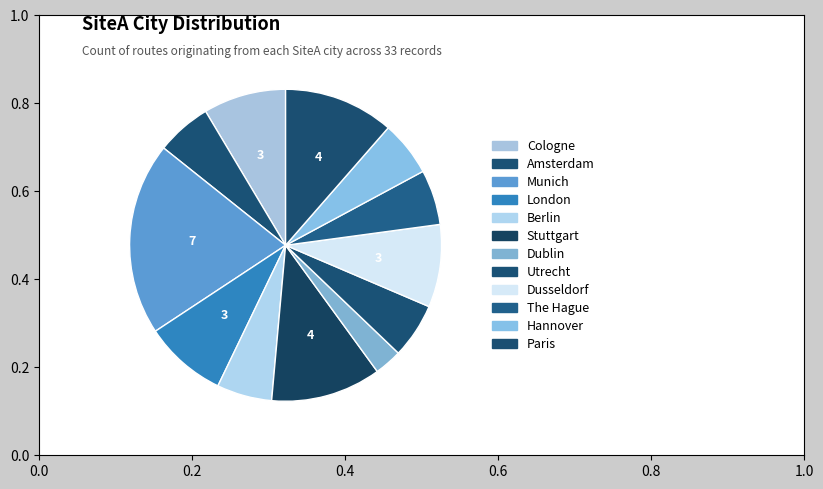

Is it true that London is 9% of the pie?

True